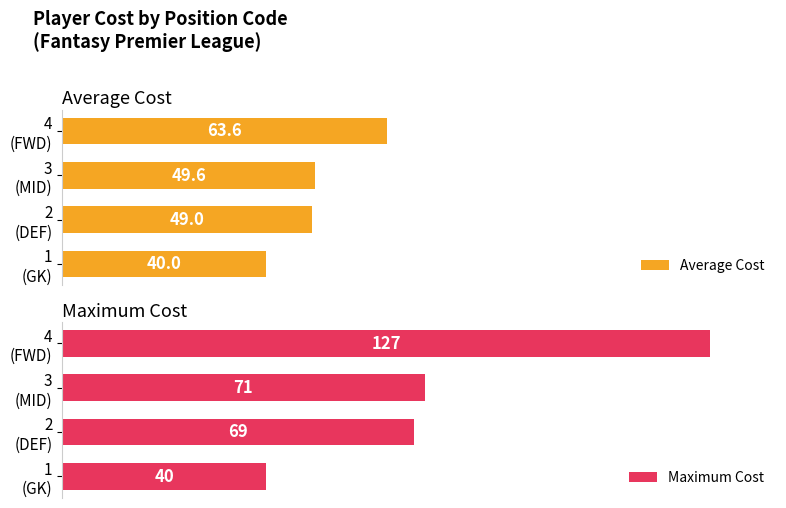

What is the value of the Average Cost bar at the 1st from the left?

40.0